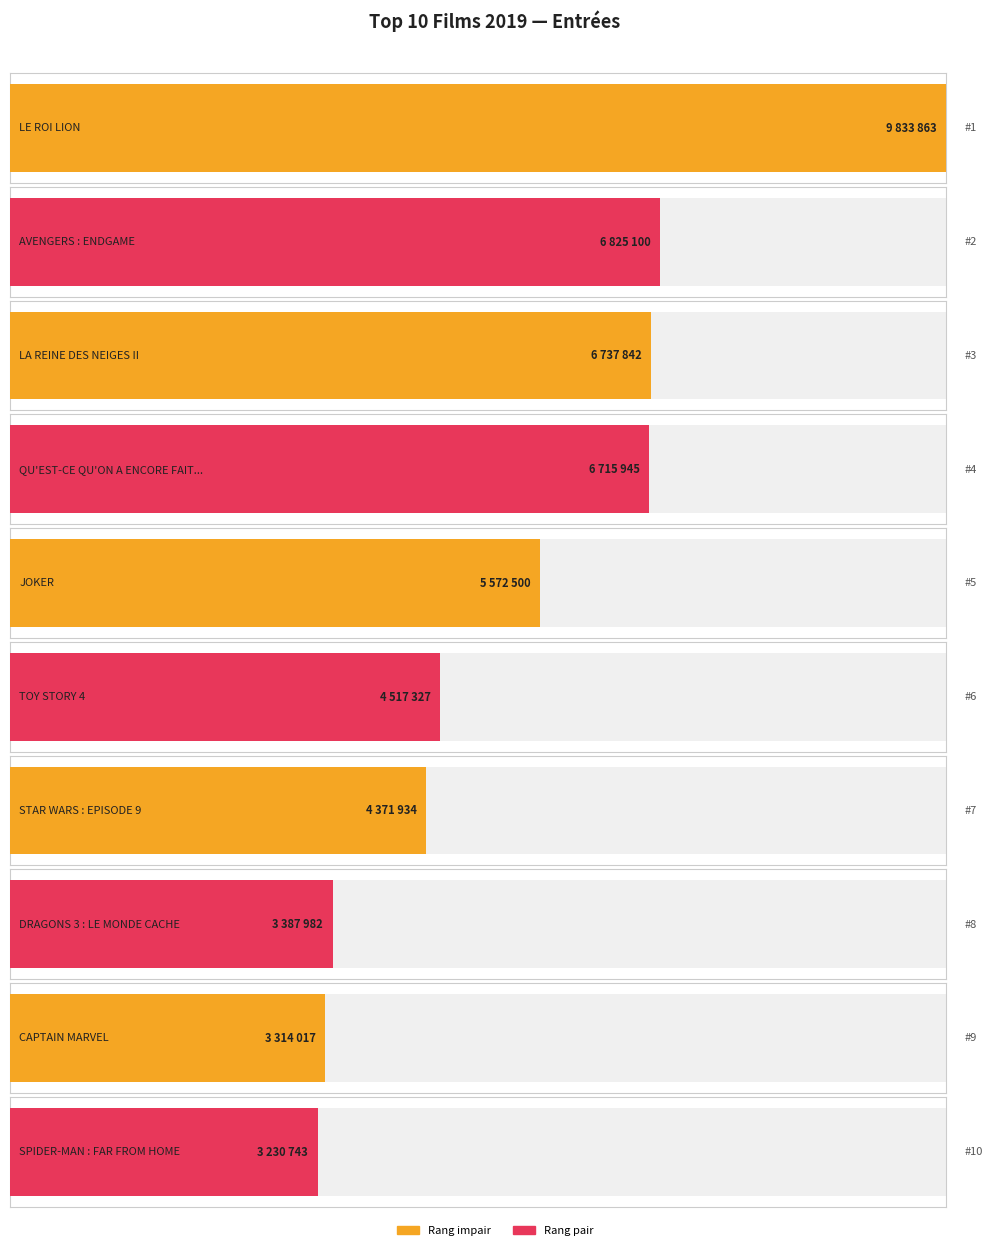

Between STAR WARS : EPISODE 9 and AVENGERS : ENDGAME, which is larger?

AVENGERS : ENDGAME